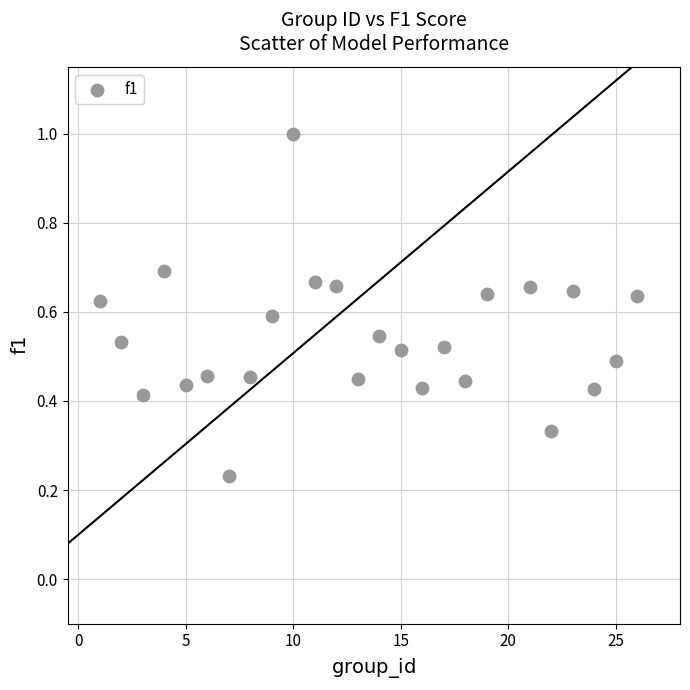

What is the range of Y values (max minus min)?

0.8